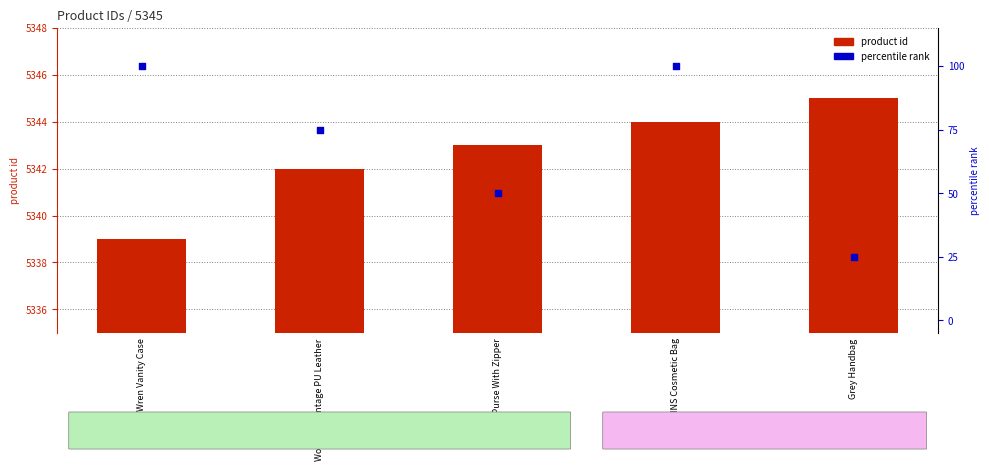

Which series reaches the minimum Y coordinate?

percentile rank